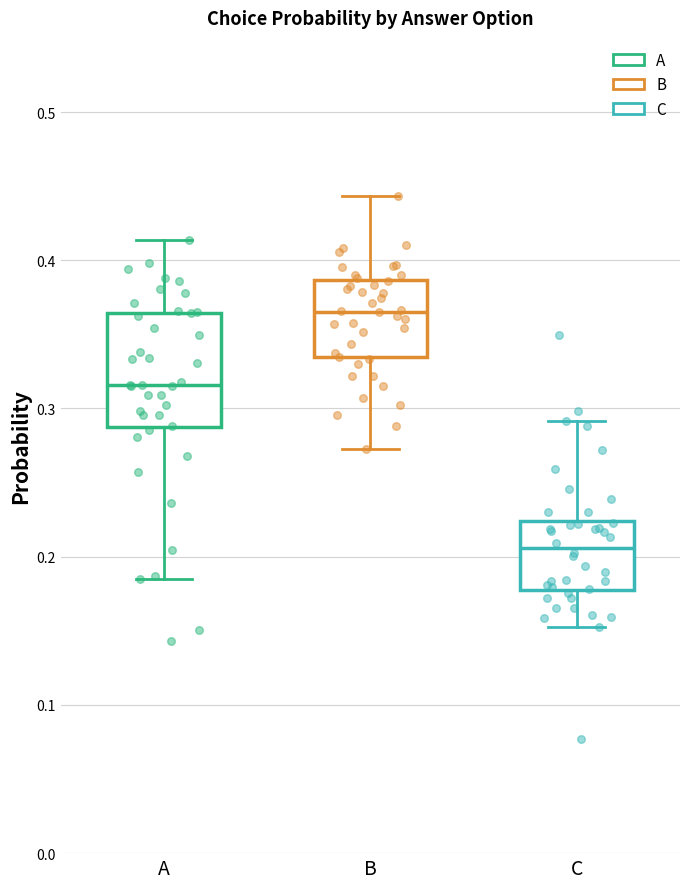

Reading left to right, transcribe this box plot: for each box, give where its median line is, the range the box spans, and where its two whiskers end, as read against the y-axis. The values are not printed on the chart, so give them approximately, as read against the axis.

A: median 0.32, box 0.29 to 0.36, whiskers 0.18 to 0.41
B: median 0.37, box 0.33 to 0.39, whiskers 0.27 to 0.44
C: median 0.21, box 0.18 to 0.22, whiskers 0.15 to 0.29